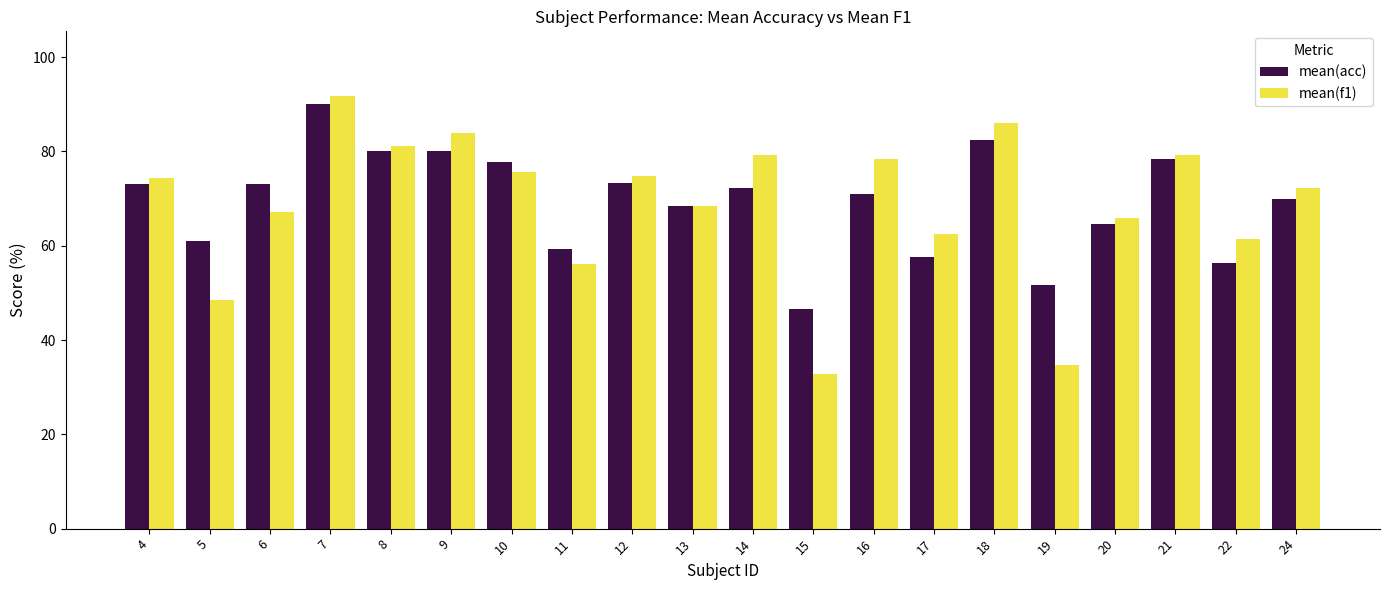

How many distinct data groups are displayed?

2